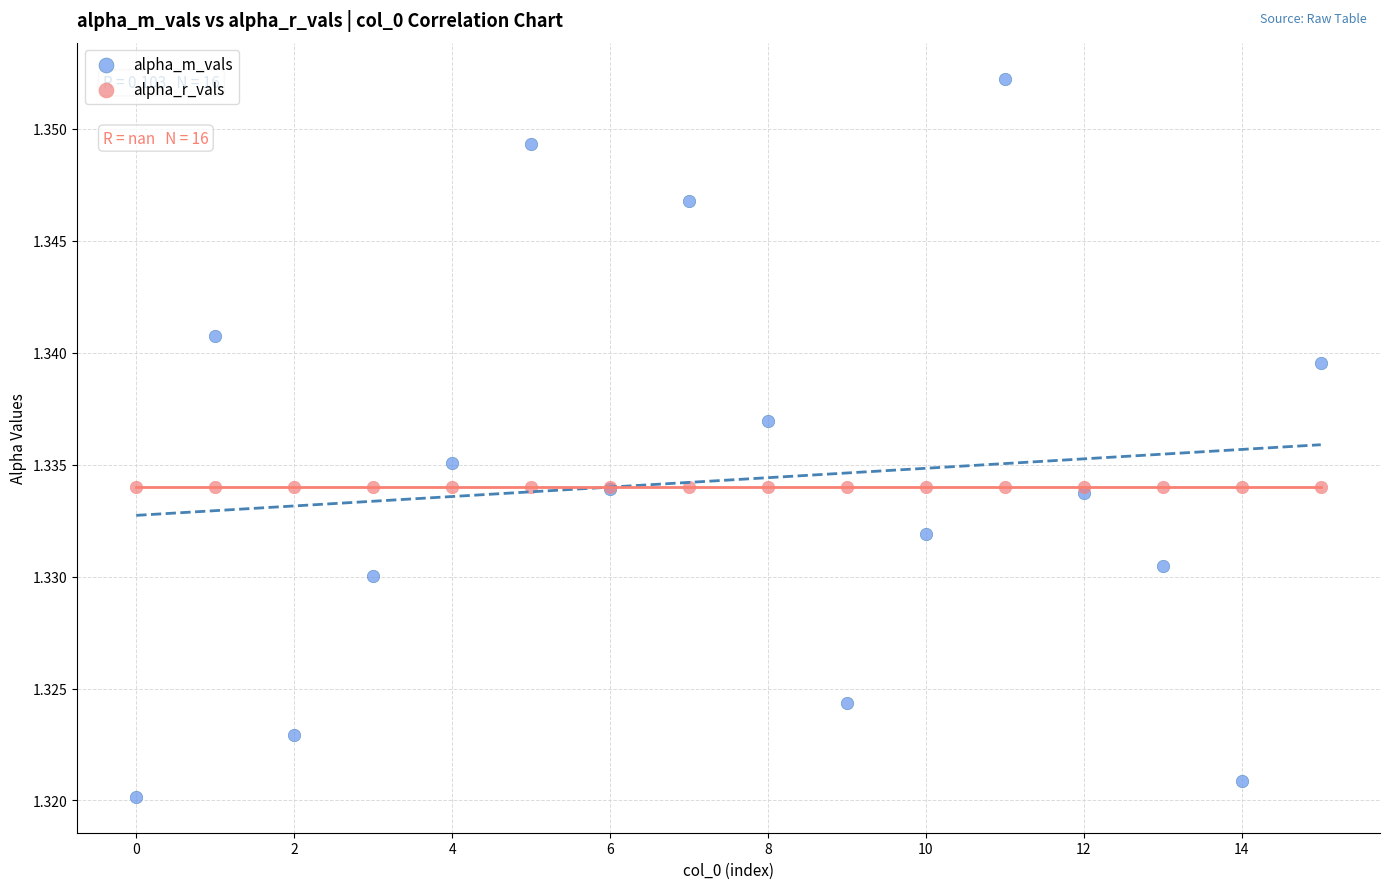

What are all the series names shown in the legend?

alpha_m_vals, alpha_r_vals